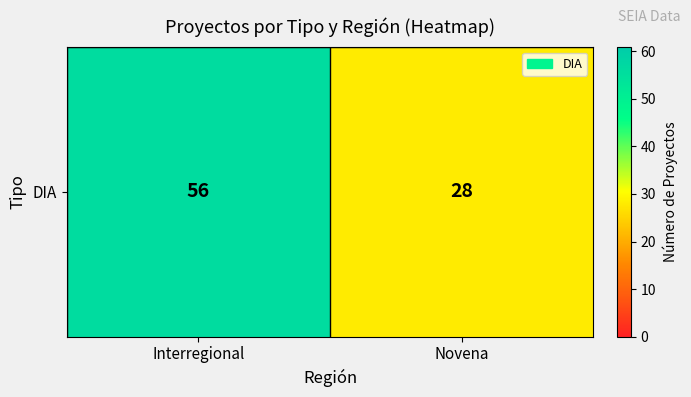

The value at Interregional is 56. True or false?

True